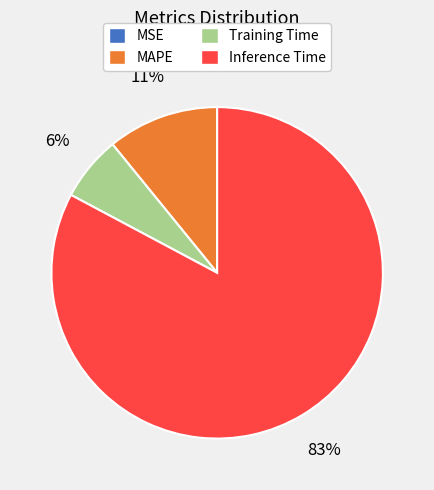

To the nearest percent, what percentage of the pie is Training Time?

6%